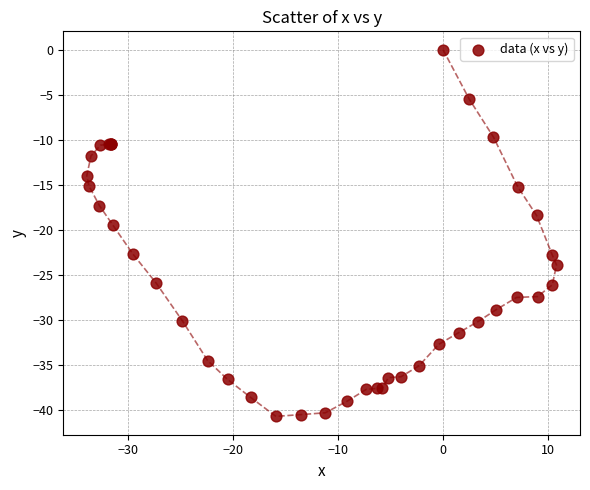

What Y value in the scatter plot is closest to -20?

-19.5